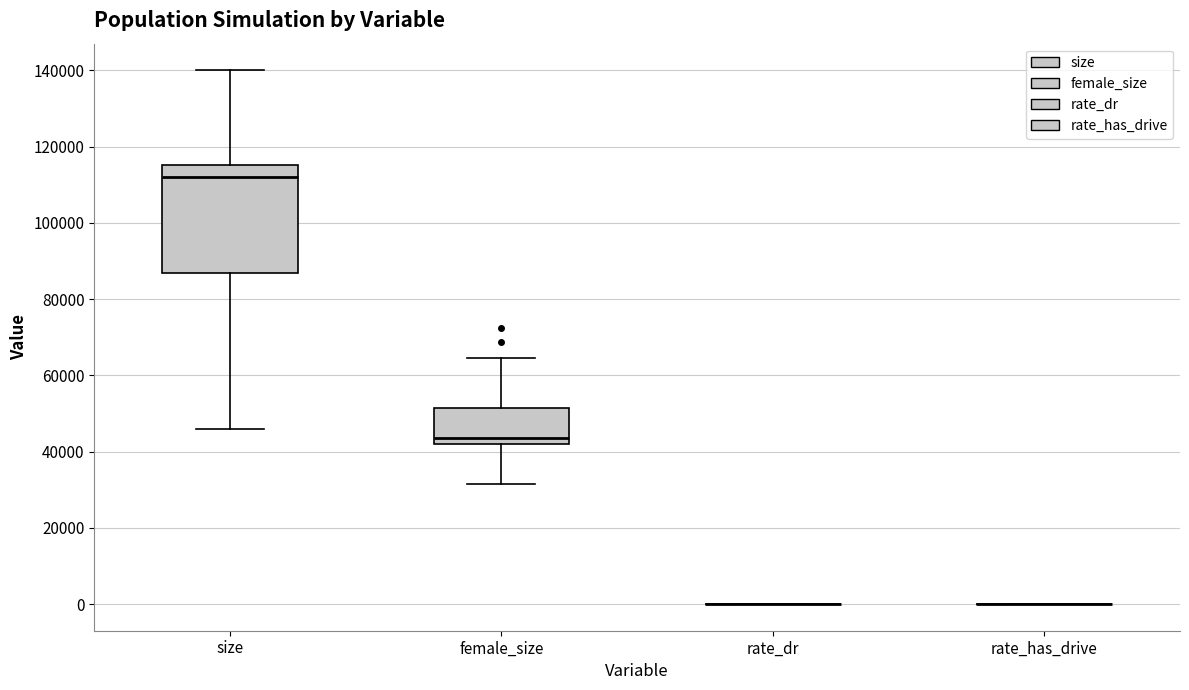

Which box is the tallest, from its lower edge to its upper edge?

size